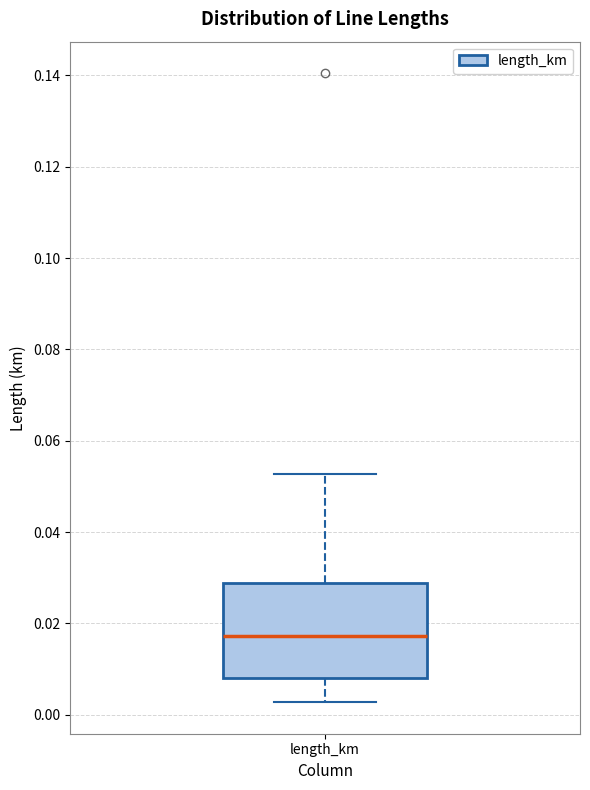

Read this box plot against the y-axis: the position of the median line, the range covered by the box, and the ends of both whiskers. The values are not printed on the chart, so give them approximately, as read against the axis.

median 0.018, box 0.008 to 0.028, whiskers 0.002 to 0.052